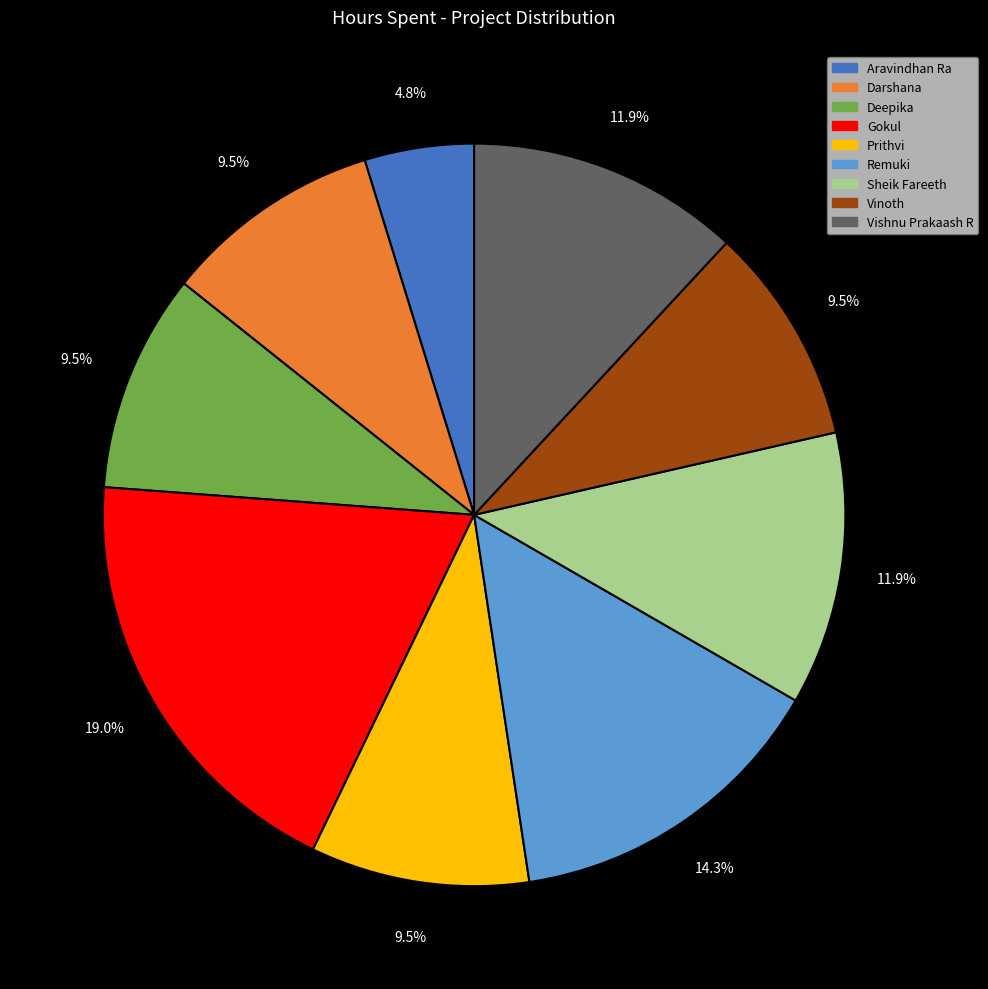

Which category has the biggest portion of the pie?

Gokul